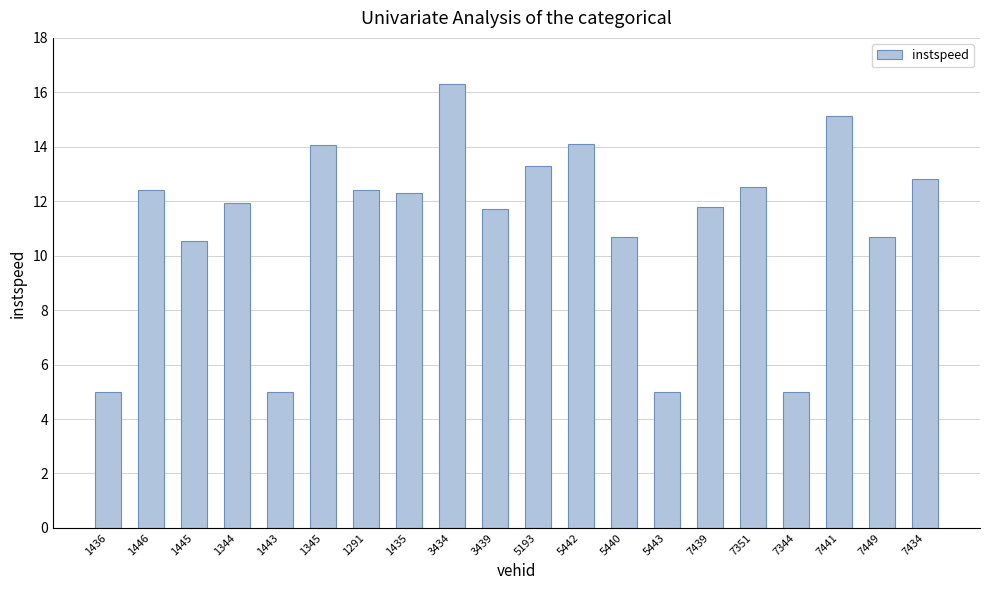

What is the value of the 5th bar from the left?

5.0